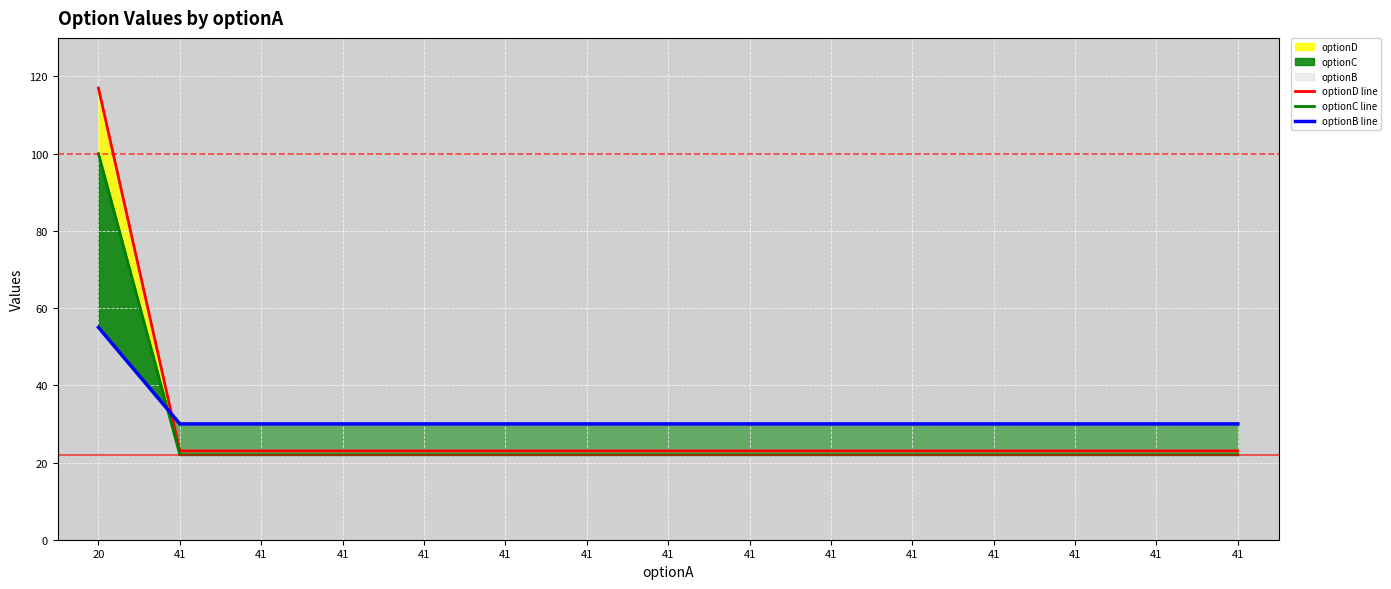

Does the chart display data point markers on the line(s)?

No